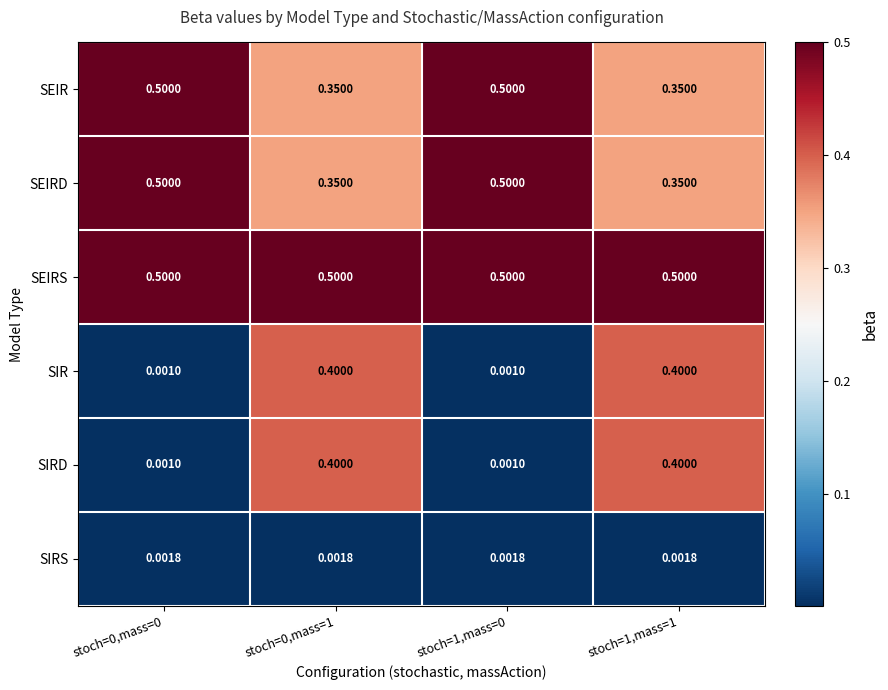

Which series has the largest total across all categories?

SEIRS